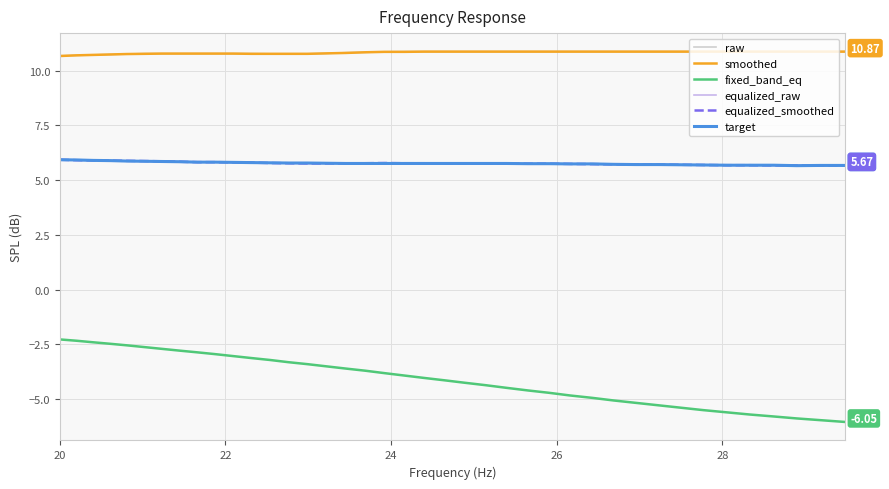

Which series has the widest spread of values?

fixed_band_eq